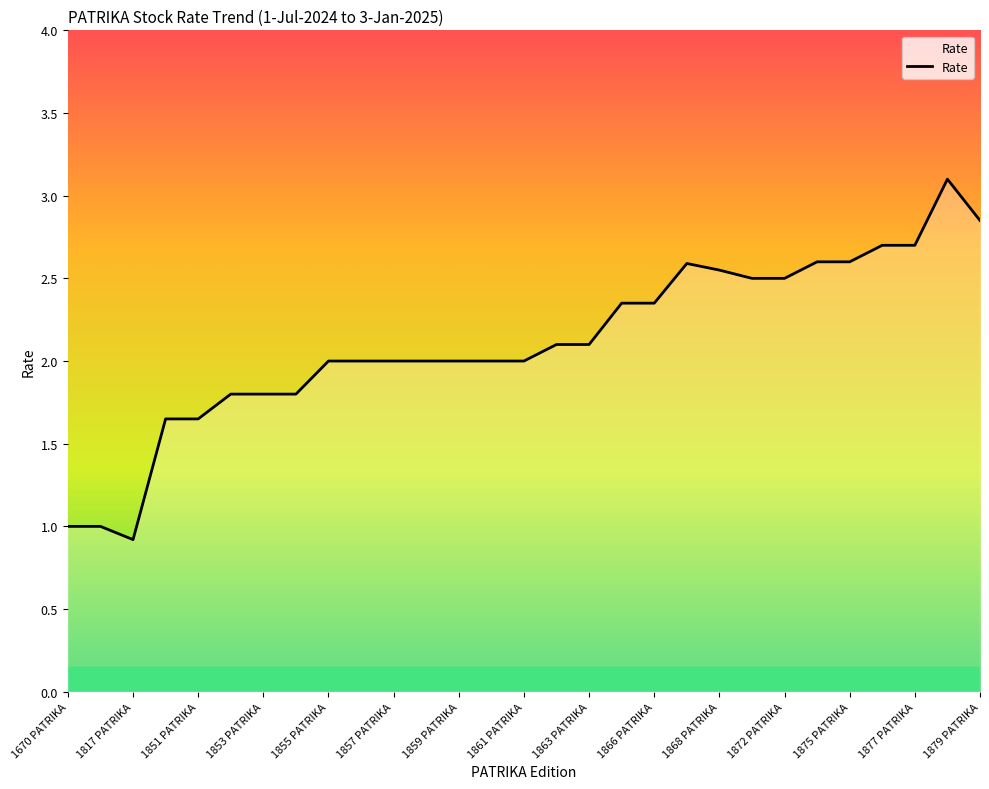

Does the chart display data point markers on the line(s)?

No